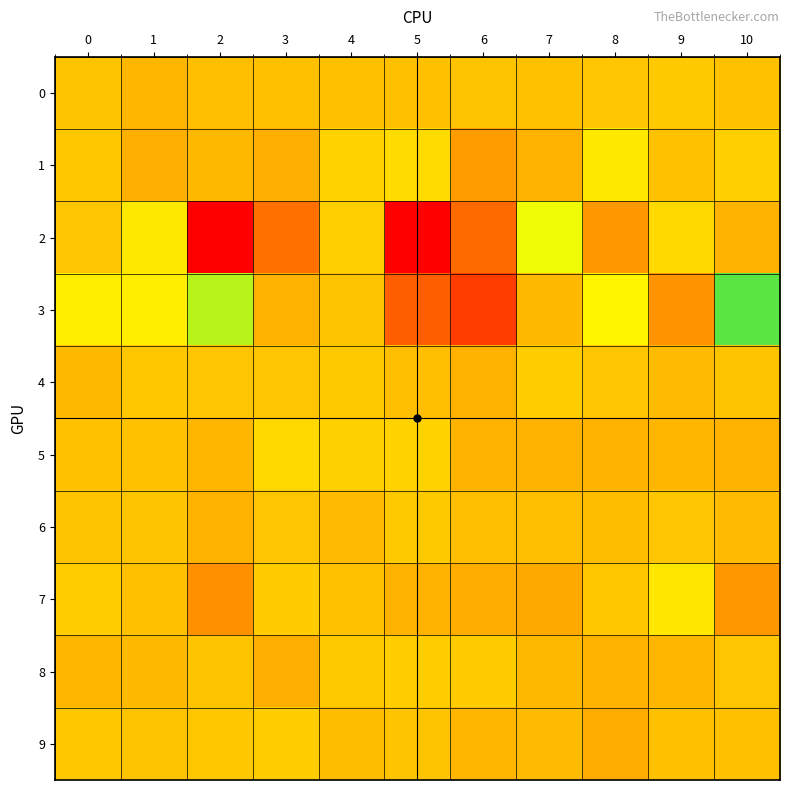

Rank the series at 7 from lowest to highest value.

7, 5, 1, 8, 3, 9, 6, 0, 4, 2